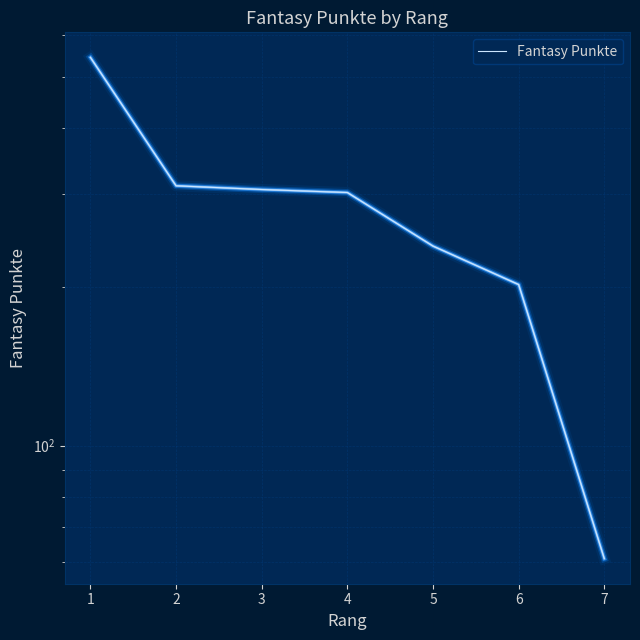

What is the average value?

281